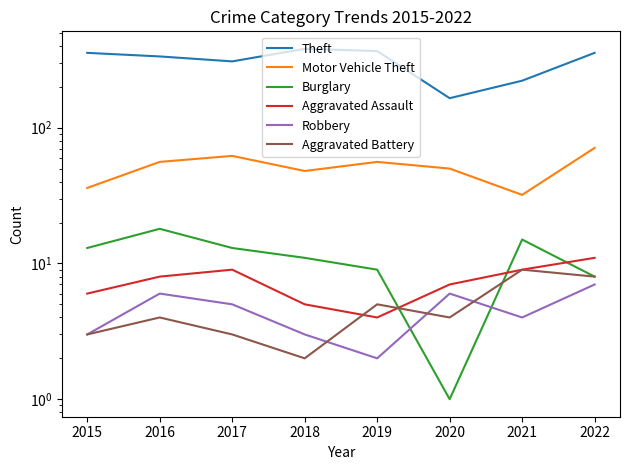

What is the total value across all series at 2021?

291